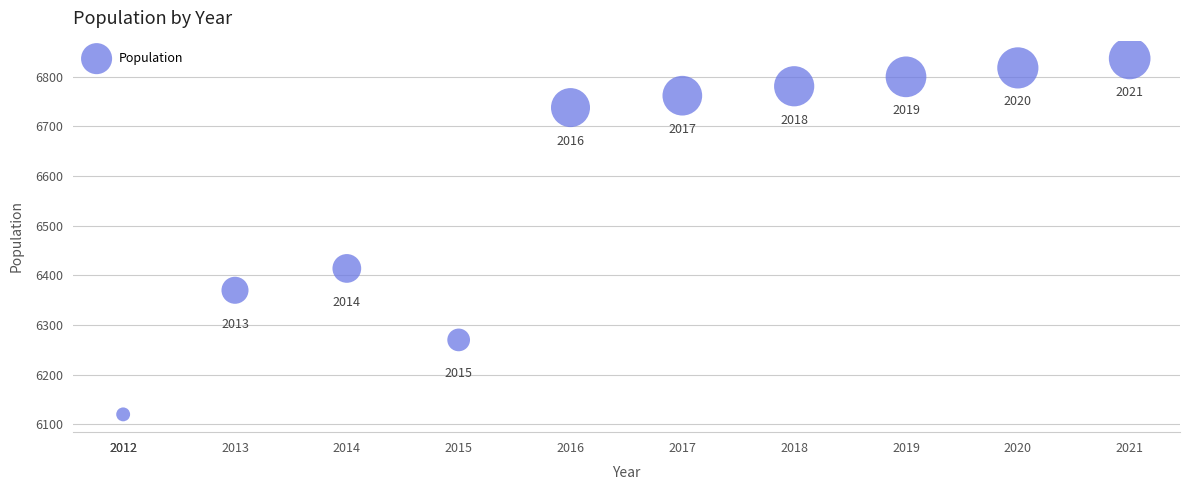

What Y value in the scatter plot is closest to 6478?

6414